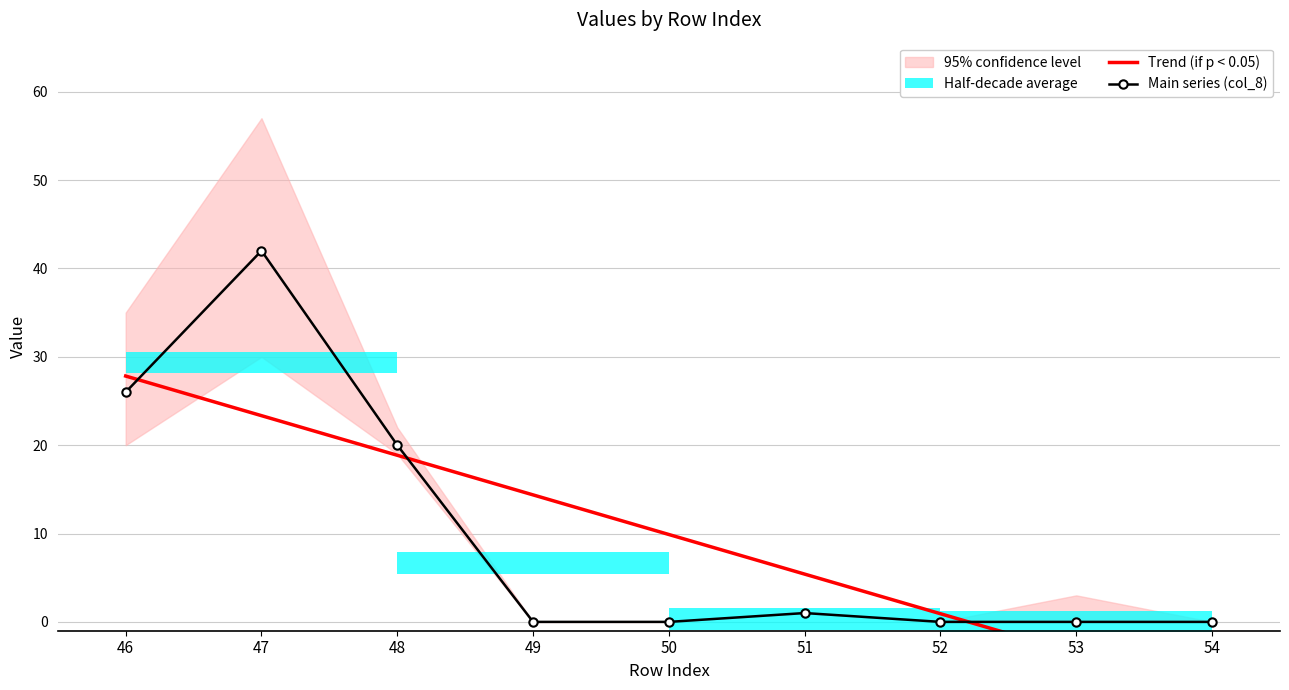

The Trend (if p < 0.05) series shows 0.6 at 52. True or false?

False